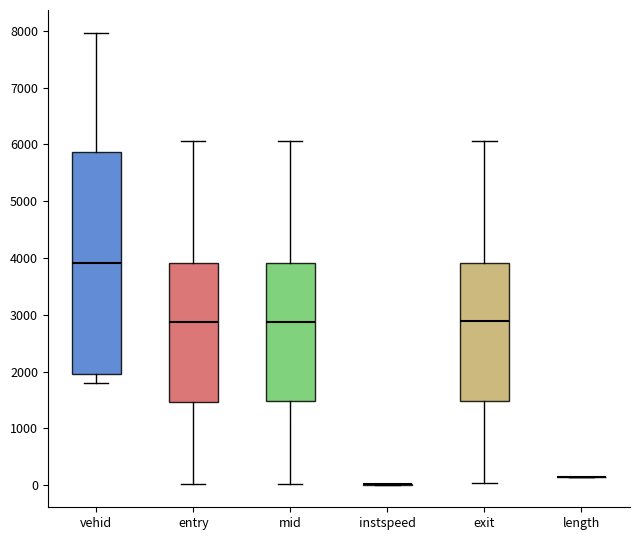

Which box is the tallest, from its lower edge to its upper edge?

vehid